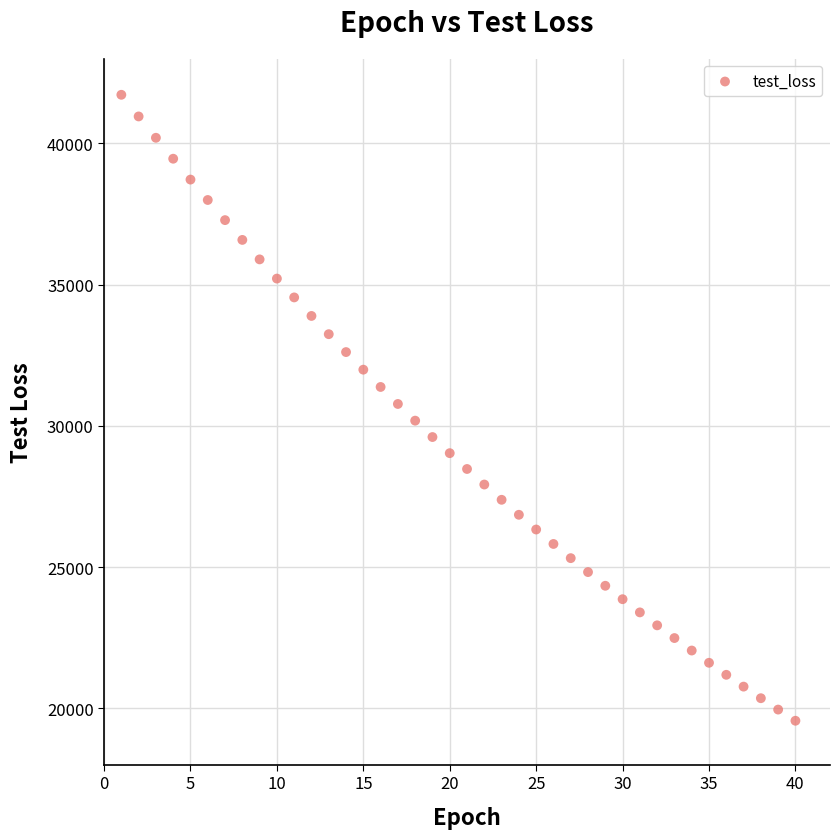

What is the range of X values (max minus min)?

39.0